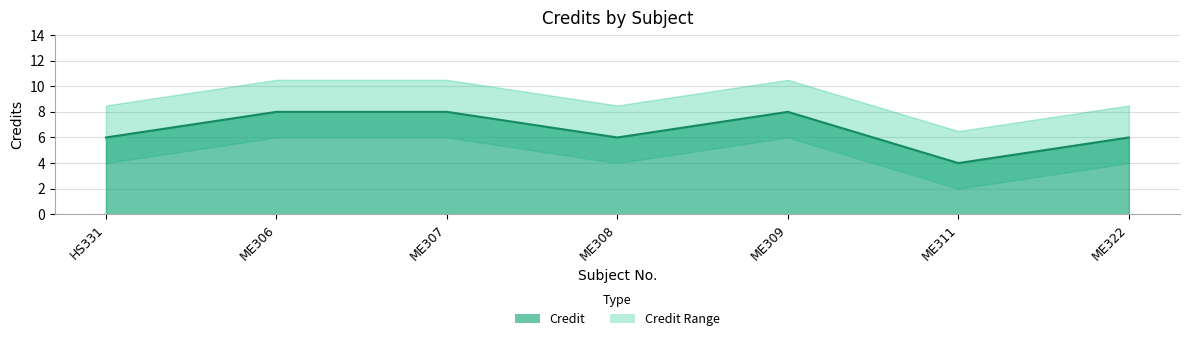

True or false: there are more than 1 points higher than both neighbors.

False